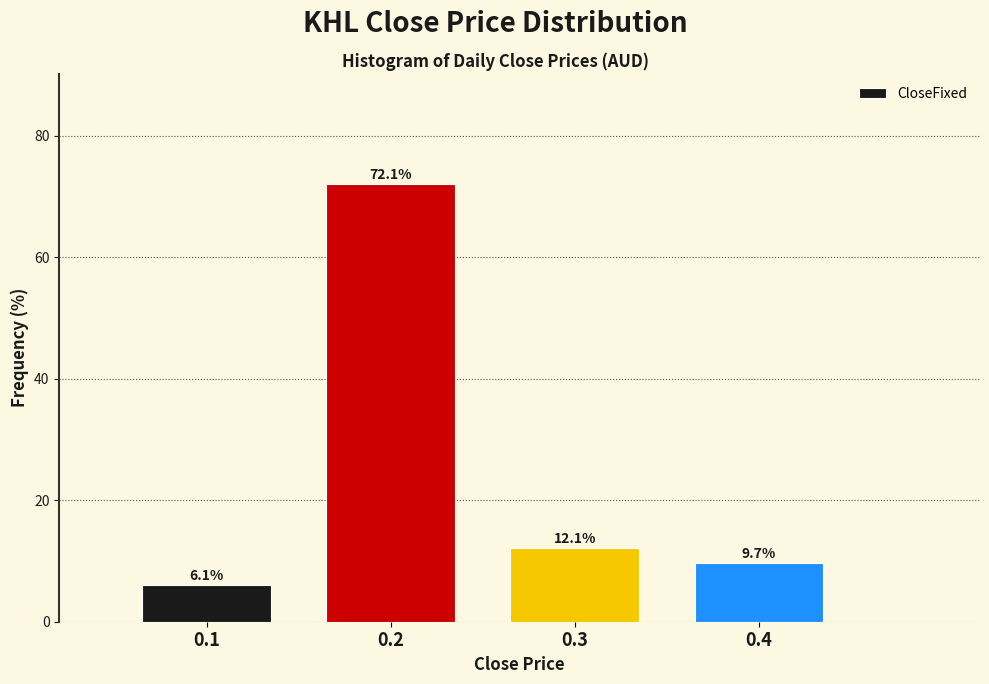

Reading left to right, list all the values displayed in this chart.

6.1	72.1	12.1	9.7